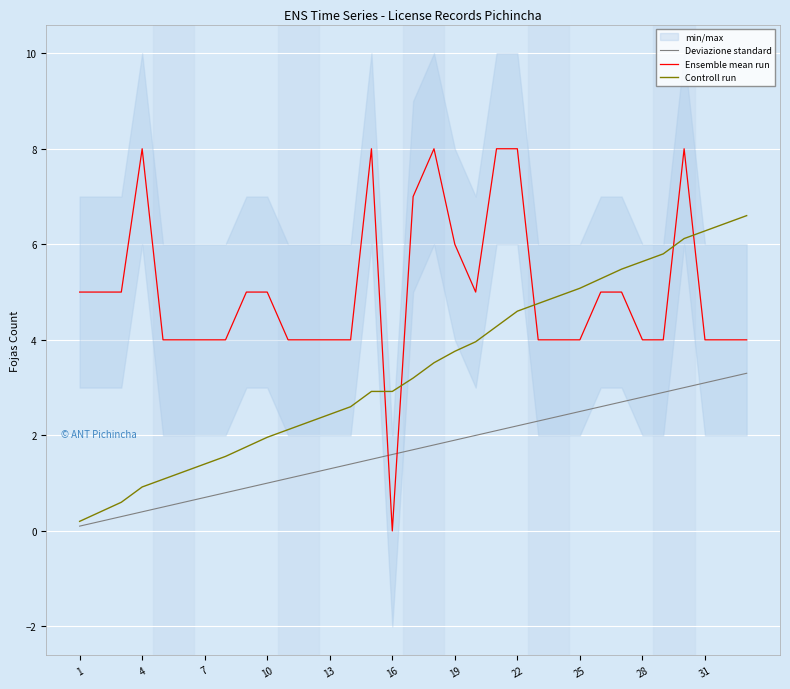

Is it true that Deviazione standard equals 0.8 at 28?

False